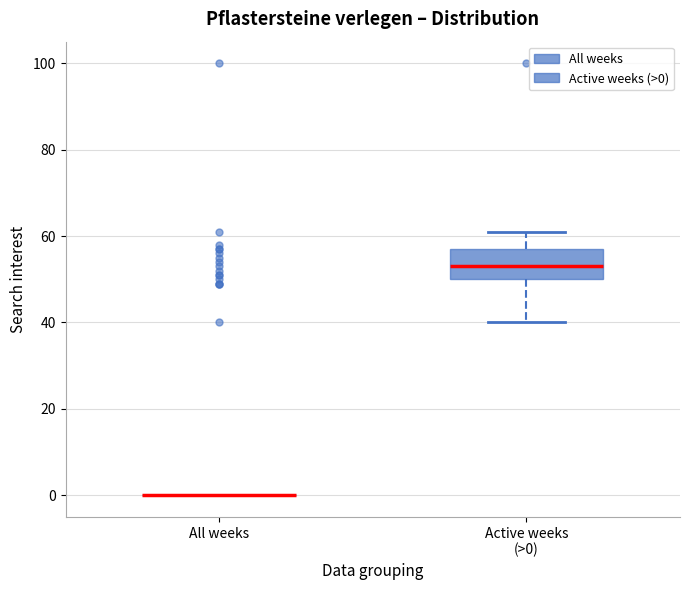

Reading left to right, read every box against the y-axis: the position of its median line, the range the box covers, and the ends of its whiskers. The values are not printed on the chart, so give them approximately, as read against the axis.

All weeks: box collapsed to a line at 0, whiskers 0 to 0
Active weeks (>0): median 54, box 50 to 58, whiskers 40 to 62